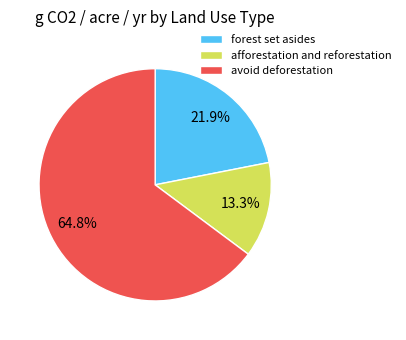

Approximately how many times larger is the value at afforestation and reforestation compared to forest set asides?

0.6